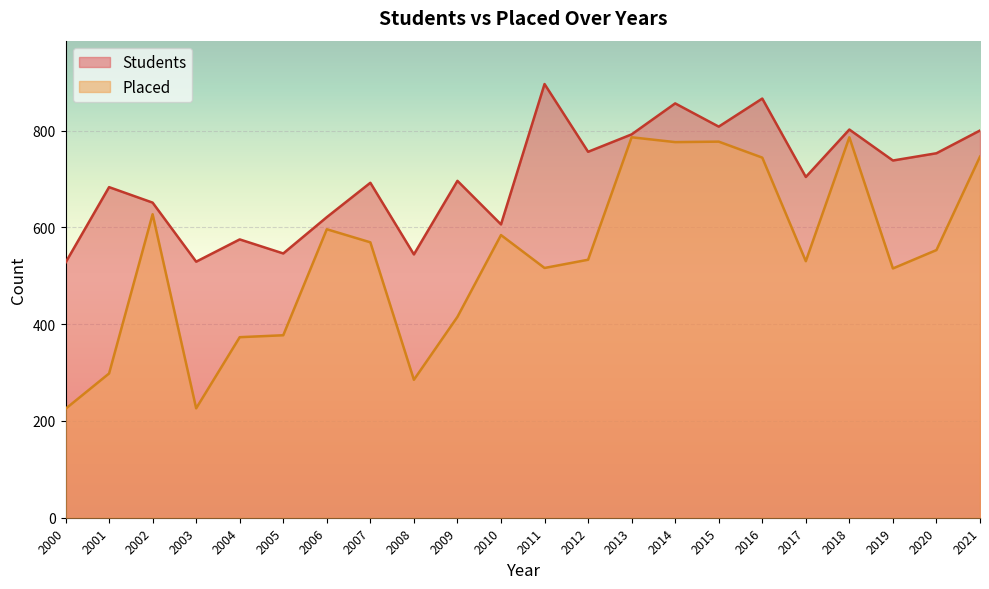

What is the difference between the maximum and minimum values in the Students series?

369